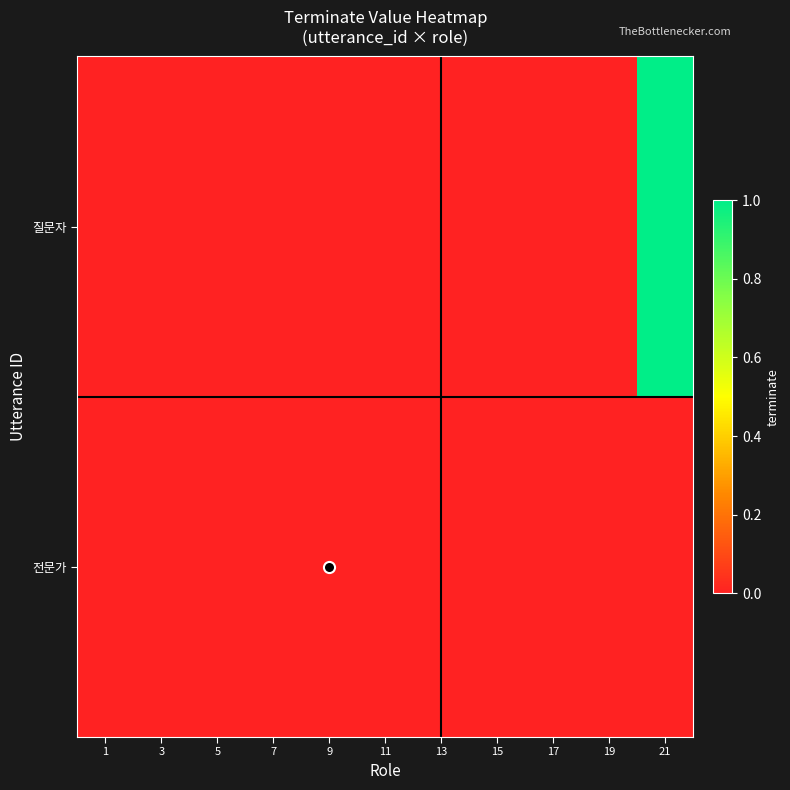

Reading left to right, list all the values displayed in this chart.

질문자: 1=0	3=0	5=0	7=0	9=0	11=0	13=0	15=0	17=0	19=0	21=1
전문가: 1=0	3=0	5=0	7=0	9=0	11=0	13=0	15=0	17=0	19=0	21=0